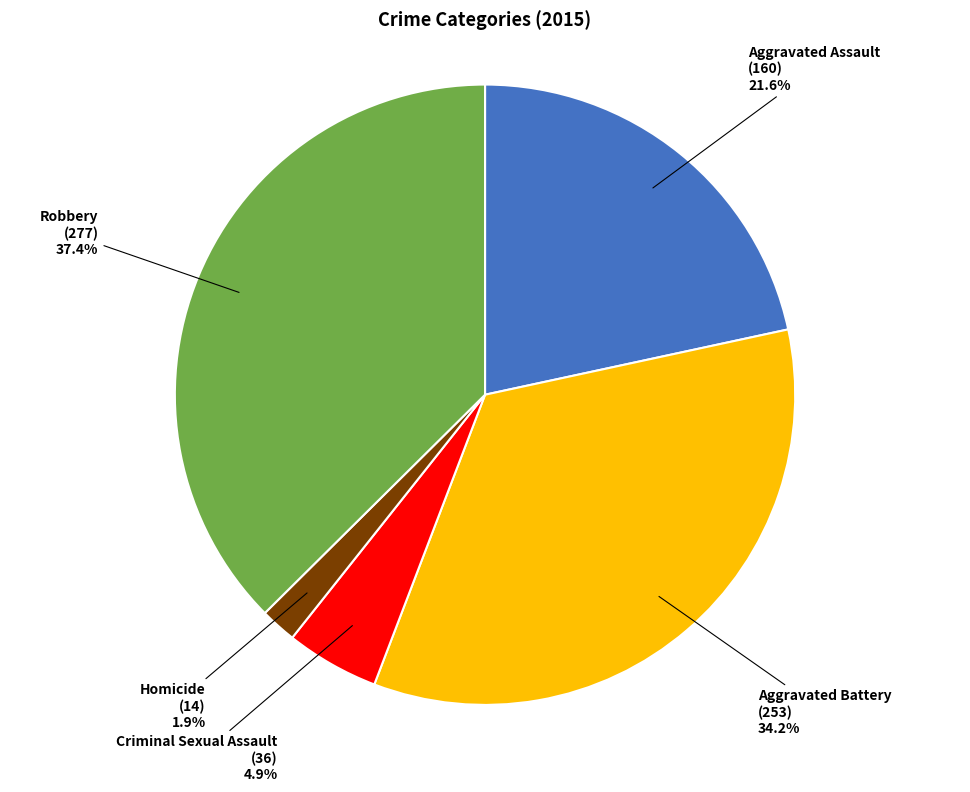

Is there a majority slice in this chart?

No